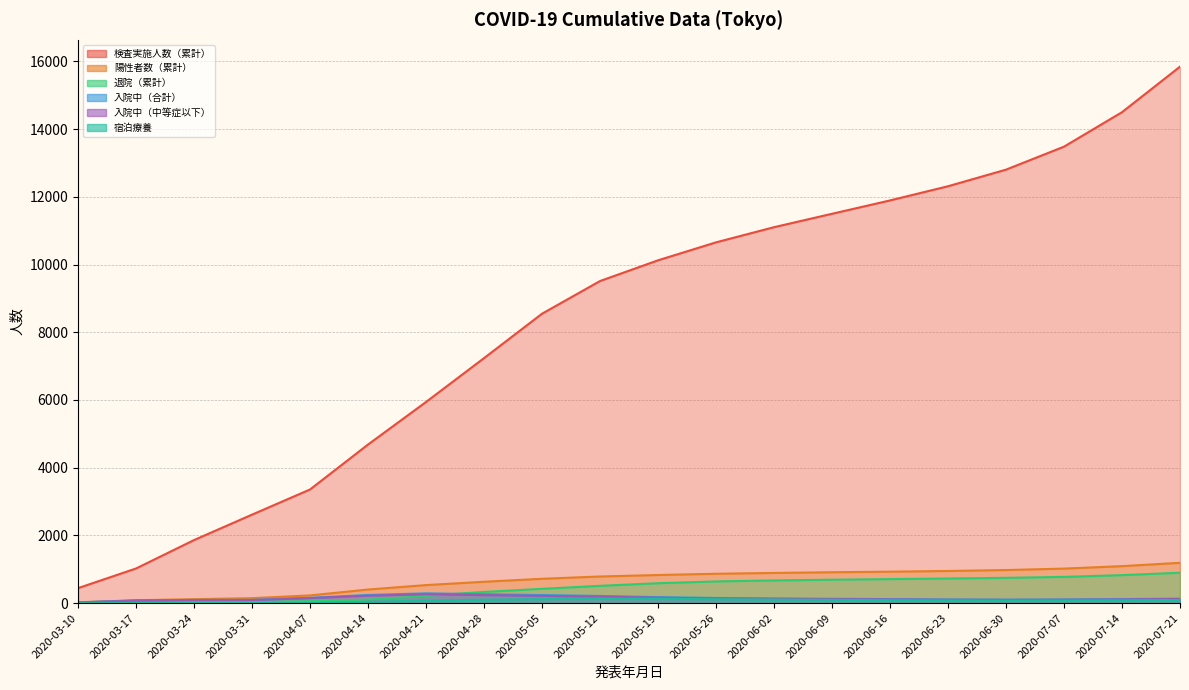

What is the difference between the highest and lowest values at 2020-05-05?

8427